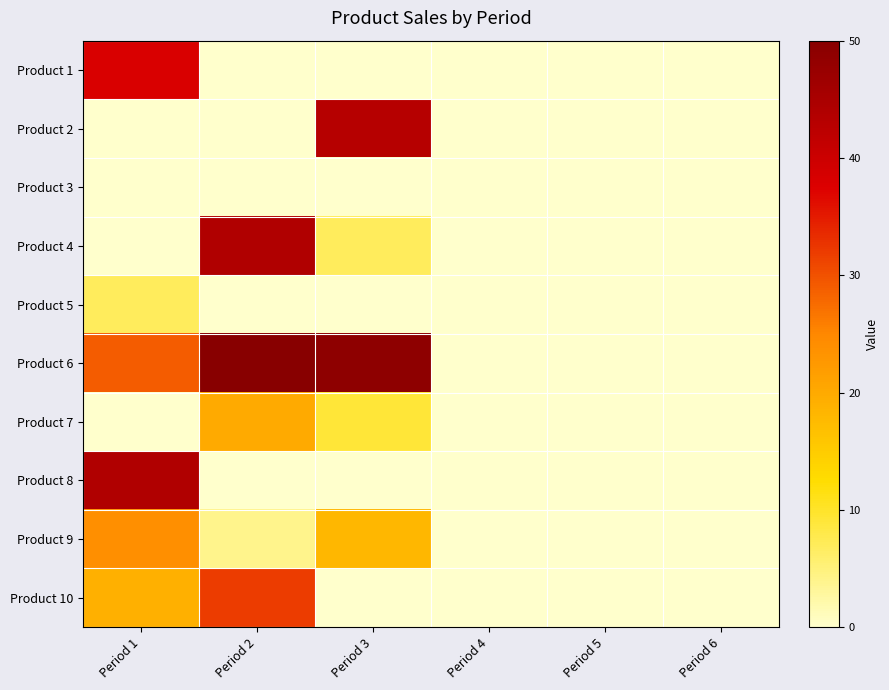

At how many categories does at least one series exceed 46?

2